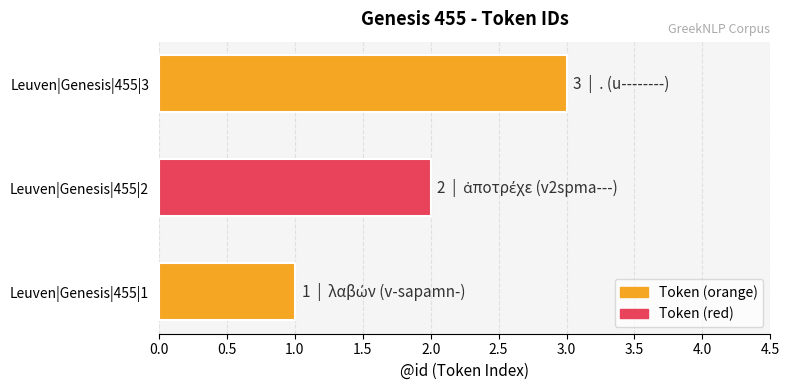

What is the ratio of the value at Leuven|Genesis|455|2 to the value at Leuven|Genesis|455|1?

2.0